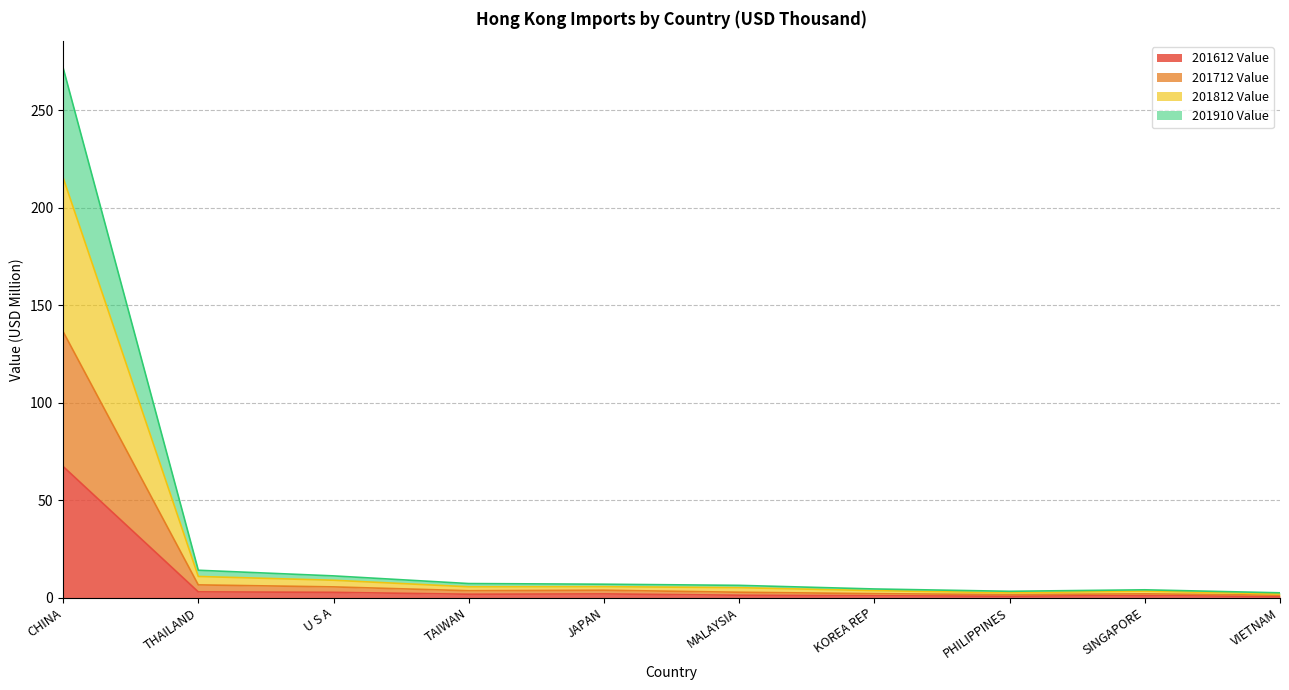

What is the highest value of the 201612 Value series?

67.2